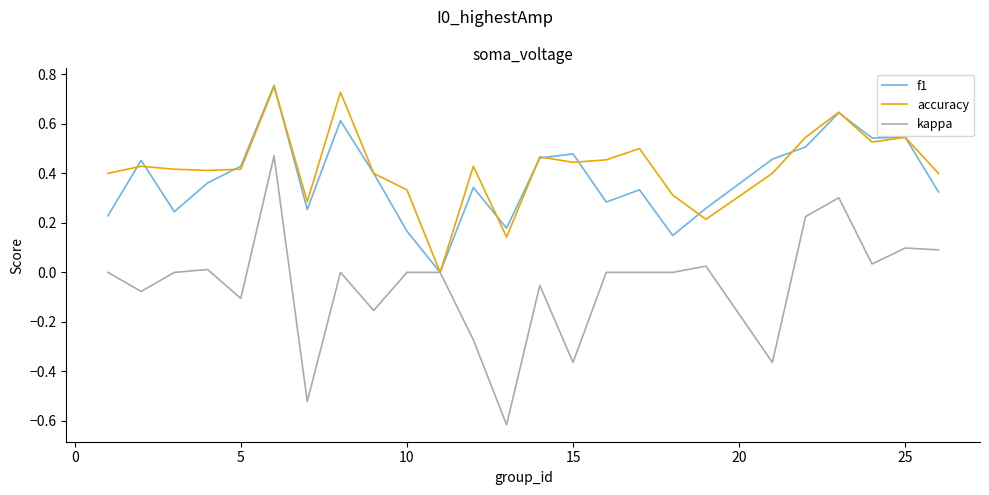

Which series has the largest range (max minus min)?

kappa